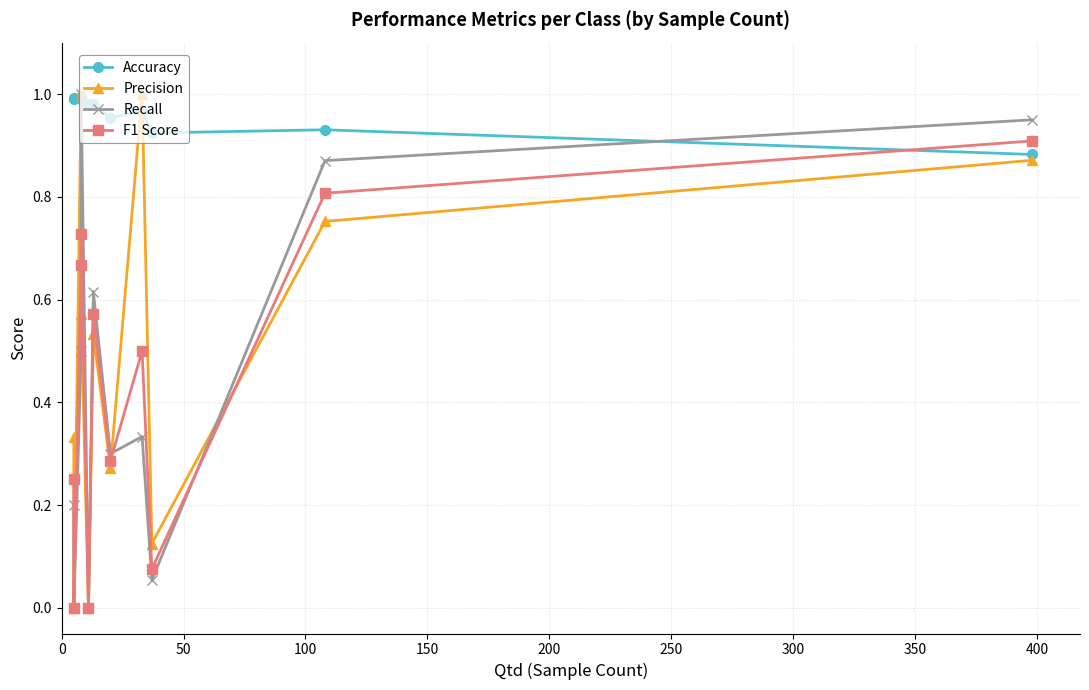

Which series ends up on top after the final intersection of Precision and F1 Score?

F1 Score